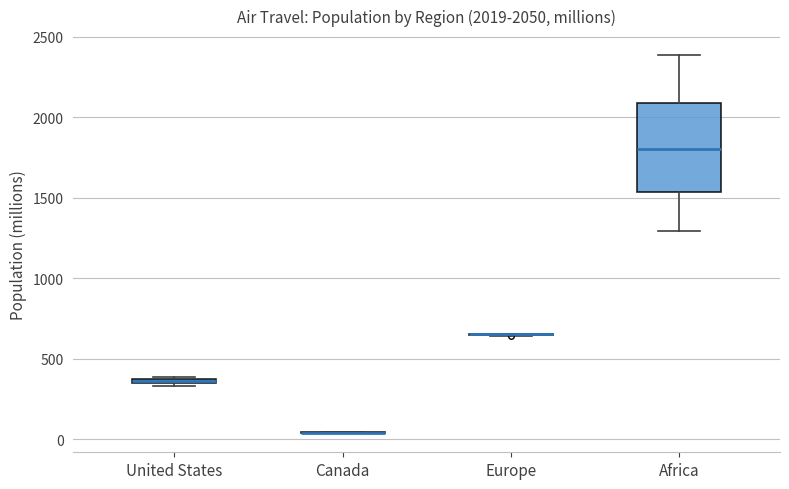

Comparing the boxes themselves (not the whiskers), which one is the tallest?

Africa